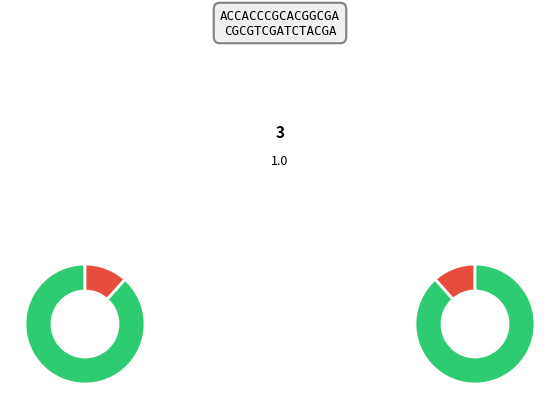

To the nearest percent, what is the average slice percentage?

20%